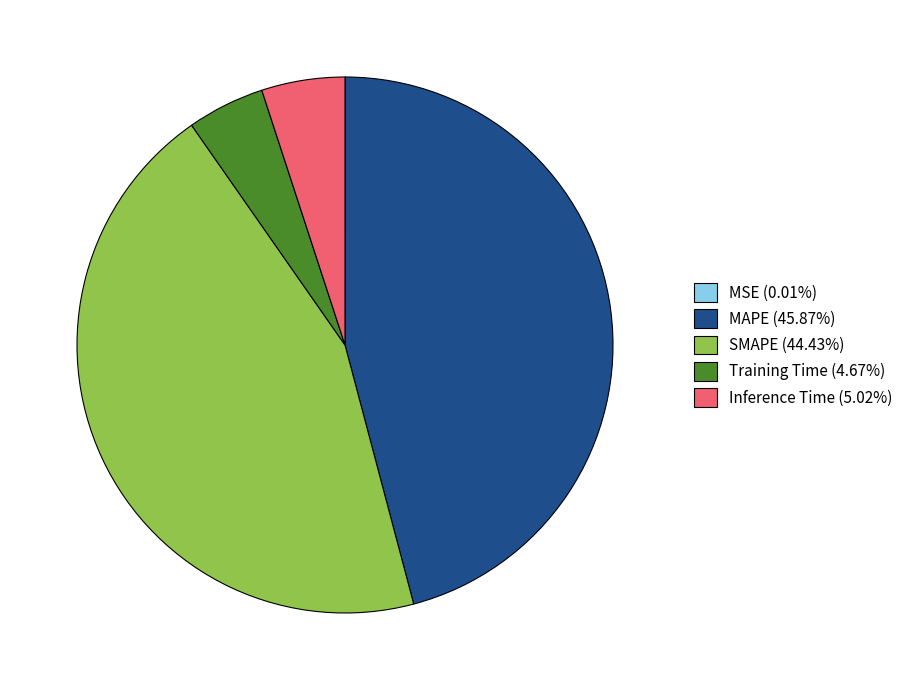

Do MAPE (45.87%) and SMAPE (44.43%) together represent more than half of the pie?

Yes